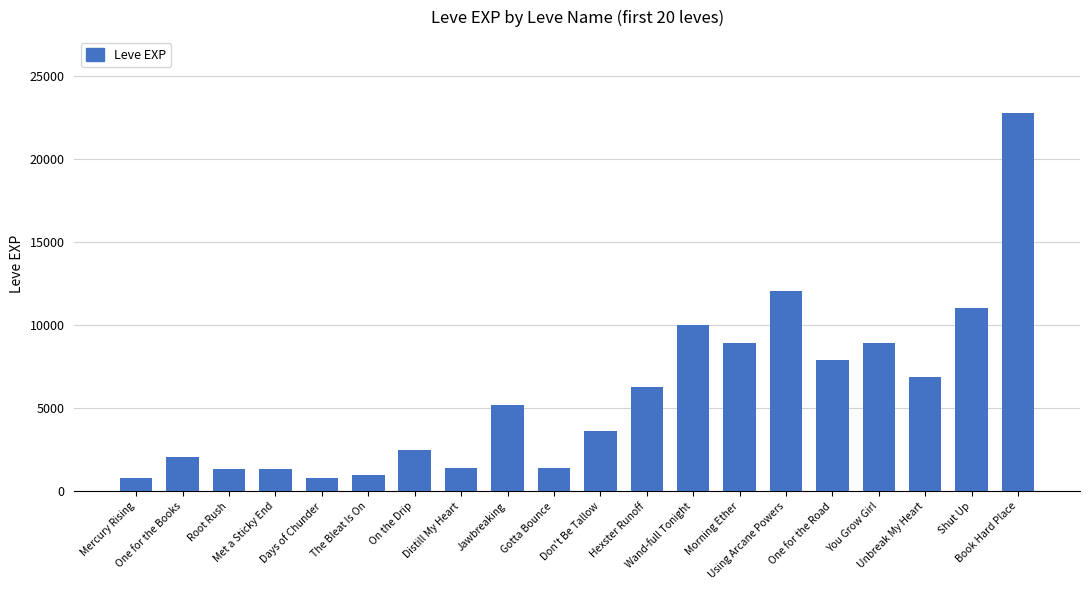

The value at Wand-full Tonight is 14143. True or false?

False